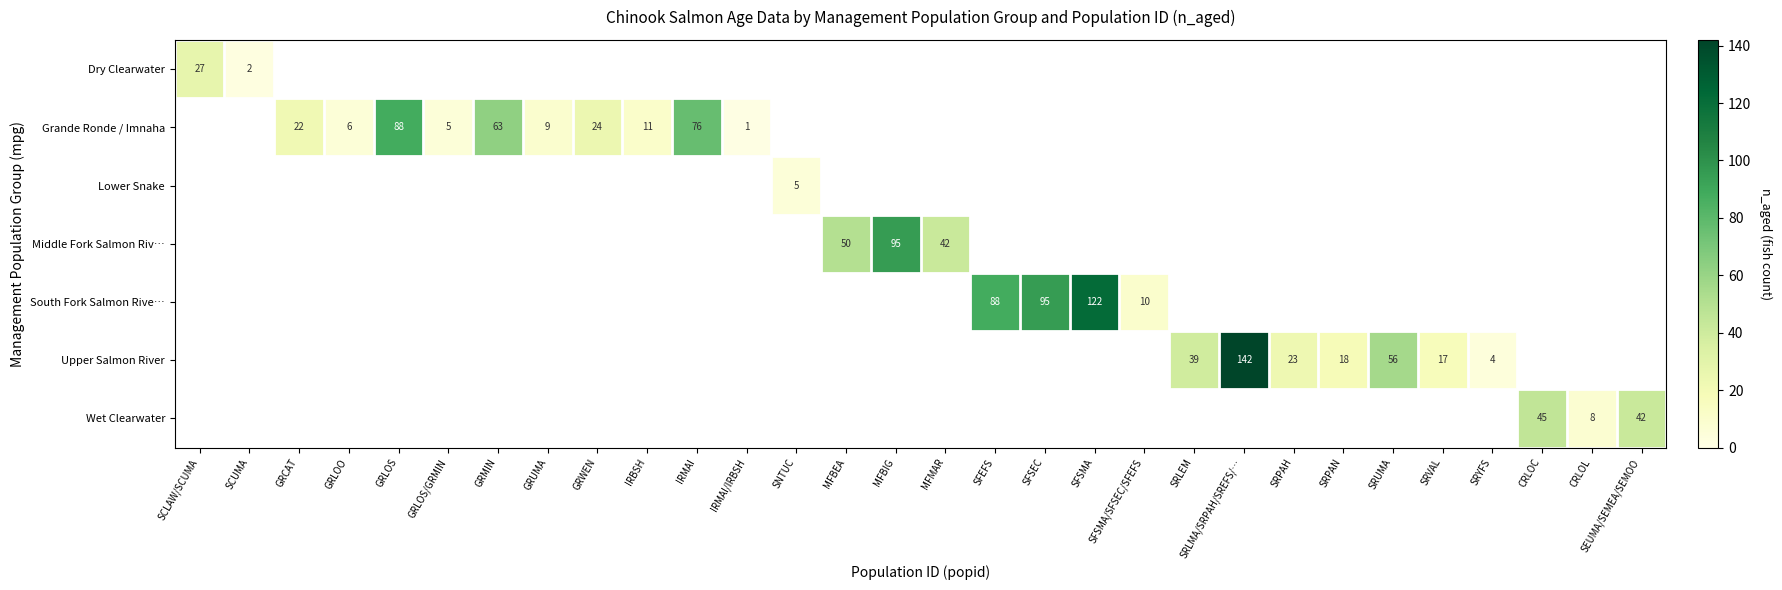

Count the number of categories in the chart.

30